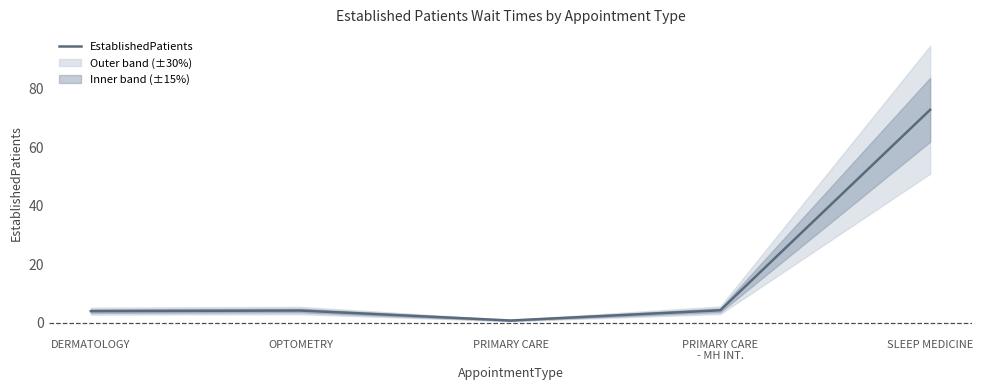

List the labels in order of value, smallest first.

PRIMARY CARE, DERMATOLOGY, OPTOMETRY, PRIMARY CARE
- MH INT., SLEEP MEDICINE